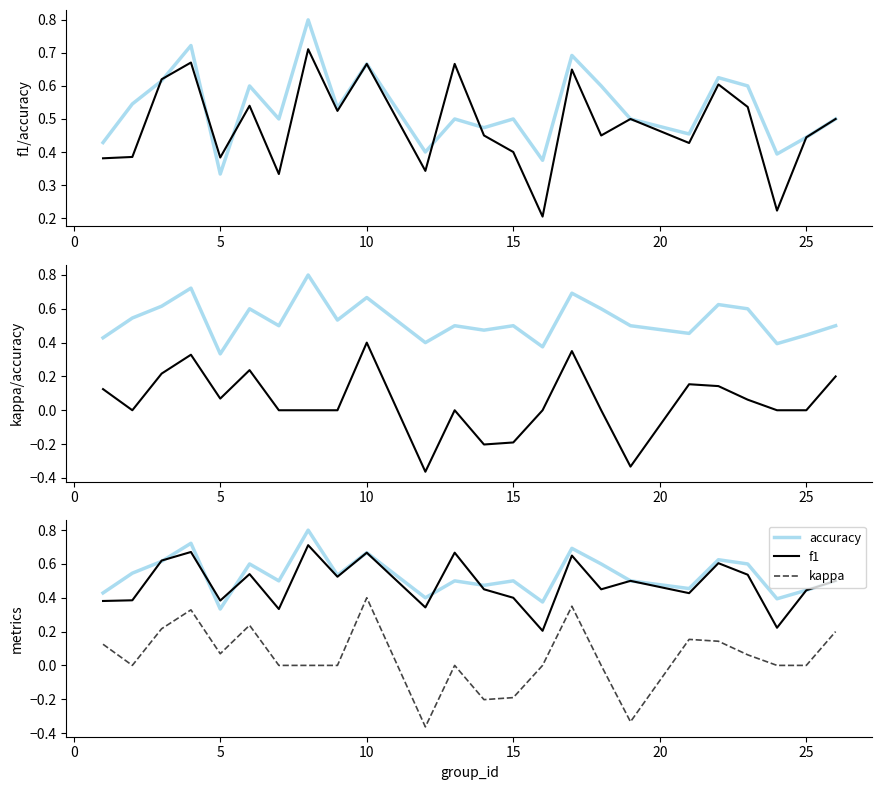

List the series in order of their peak value, lowest first.

kappa, f1, accuracy